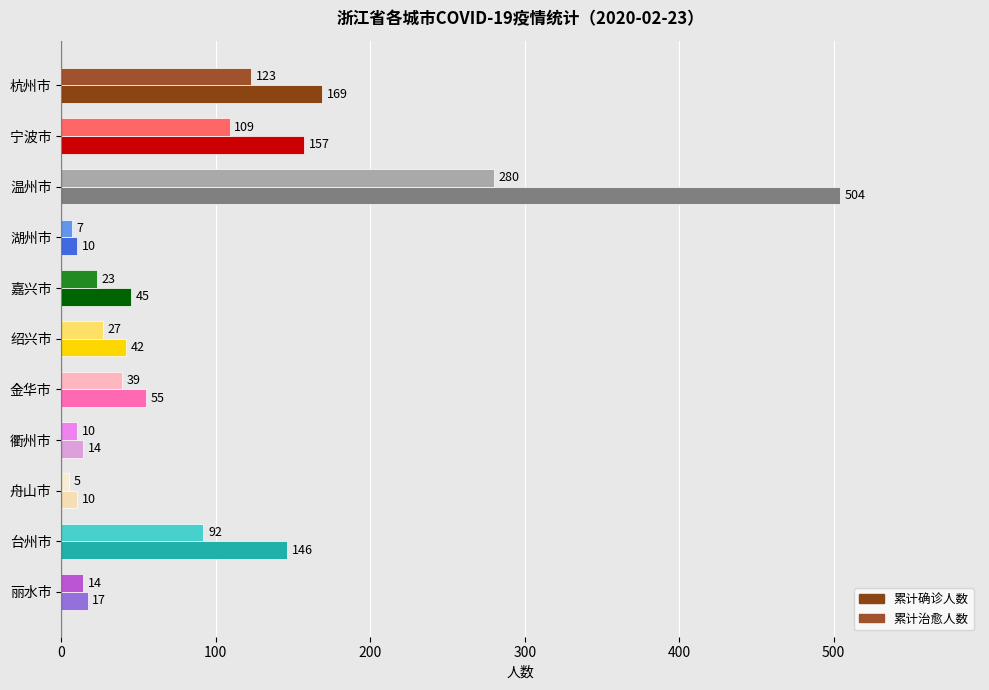

Which label corresponds to the largest value in the chart?

温州市